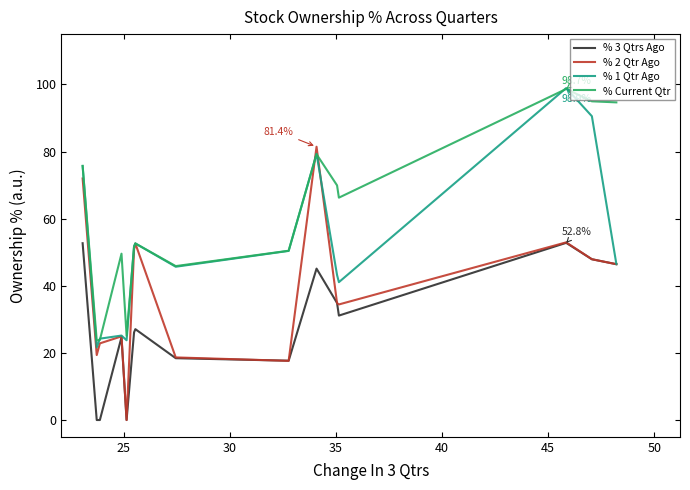

How many data points does each series have?

15